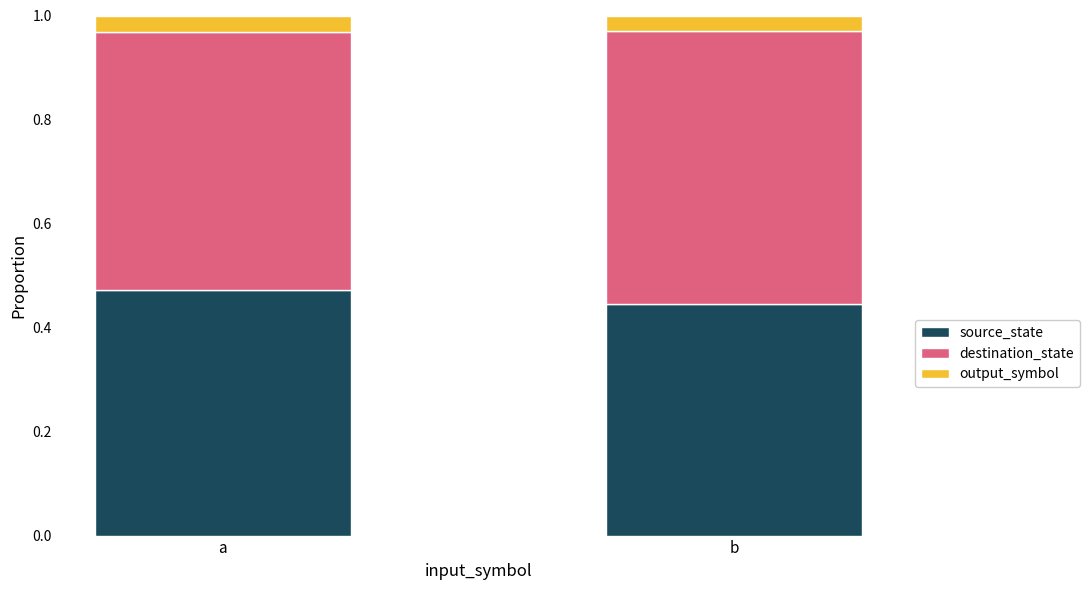

What is the total value across all series at a?

1.0